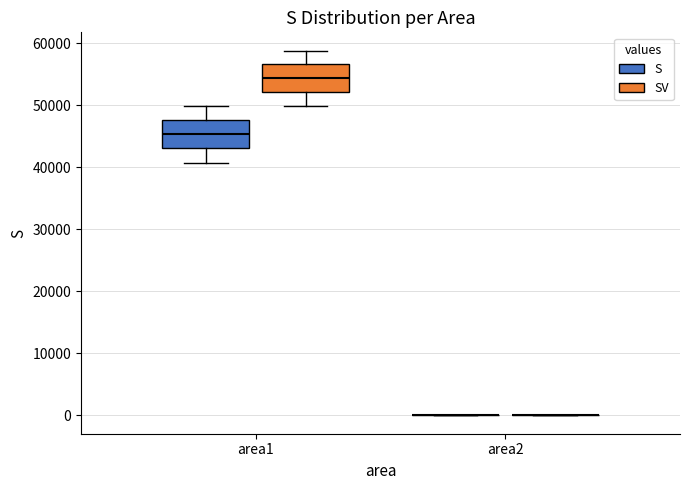

Reading left to right, read every box against the y-axis: the position of its median line, the range the box covers, and the ends of its whiskers. The values are not printed on the chart, so give them approximately, as read against the axis.

area1 (S): median 45000, box 43000 to 48000, whiskers 41000 to 50000
area1 (SV): median 54000, box 52000 to 57000, whiskers 50000 to 59000
area2 (S): box collapsed to a line at 0, whiskers 0 to 0
area2 (SV): box collapsed to a line at 0, whiskers 0 to 0